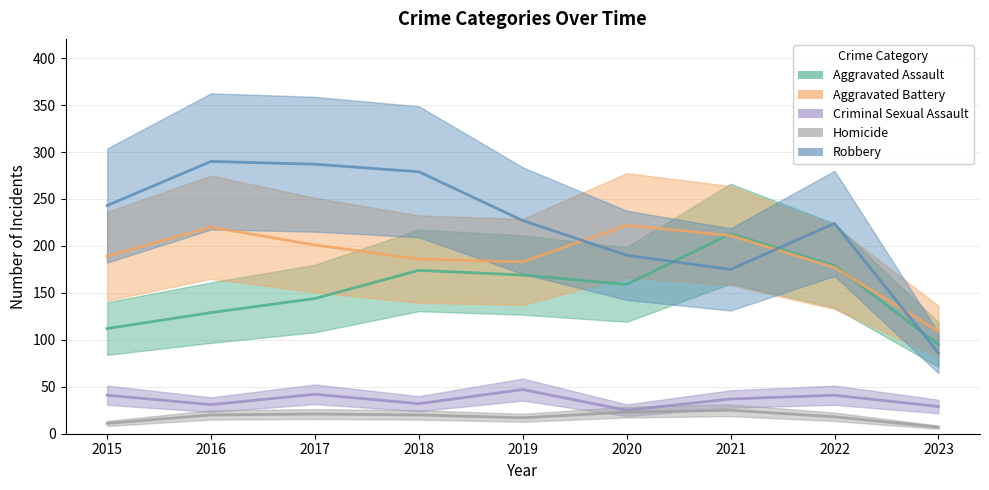

At which label does Criminal Sexual Assault first exceed 37?

2015